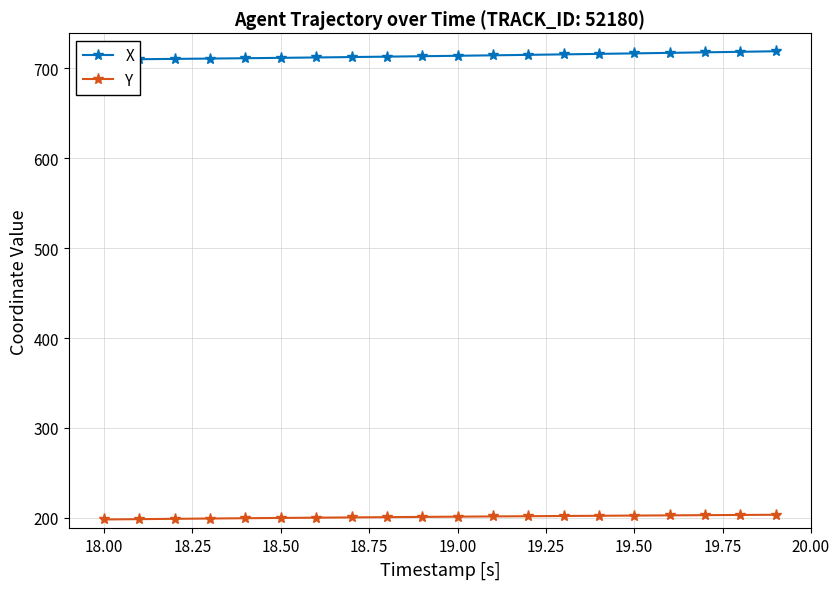

What is the maximum value for Y?

203.3